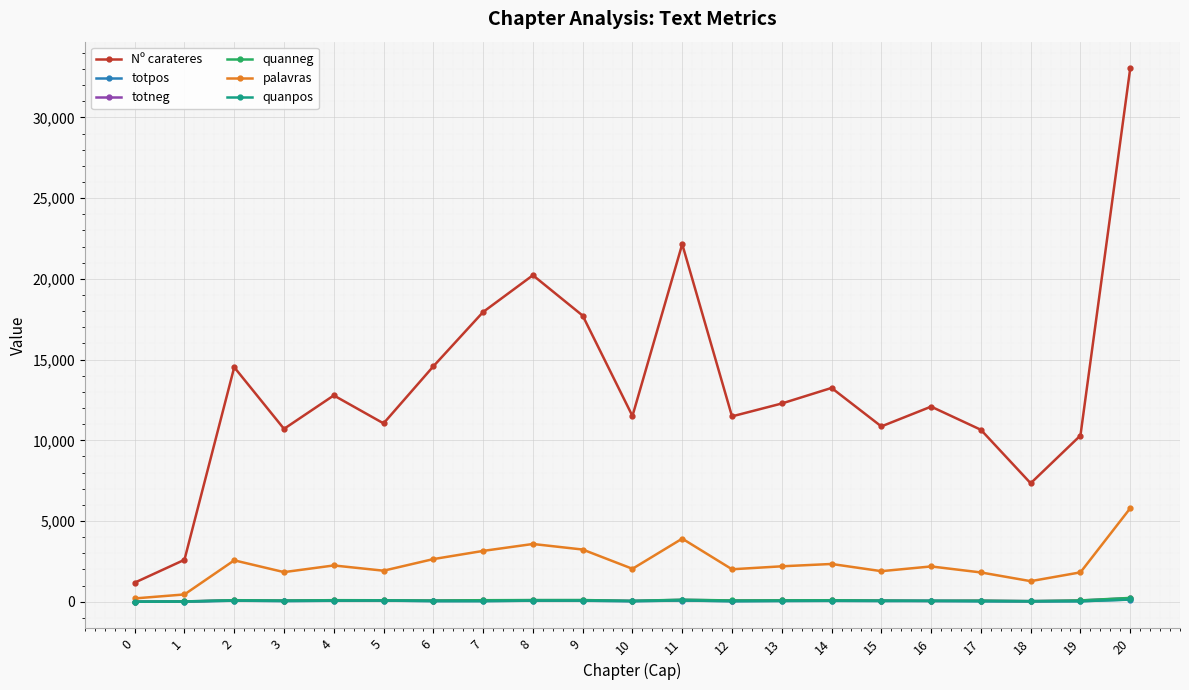

What is the difference between the highest and lowest values at 8?

20161.0